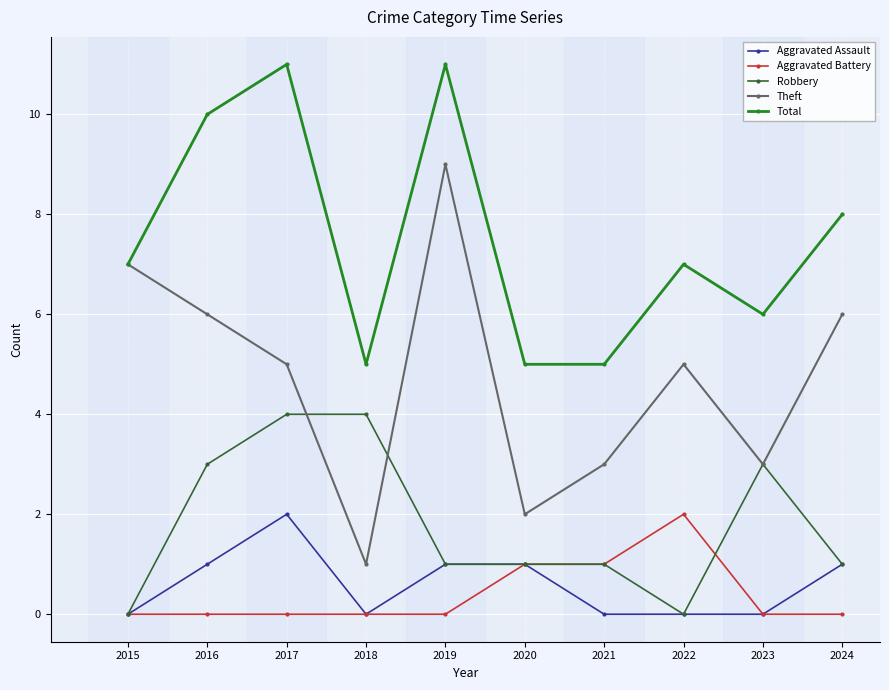

What is the total value across all series at 2020?

10